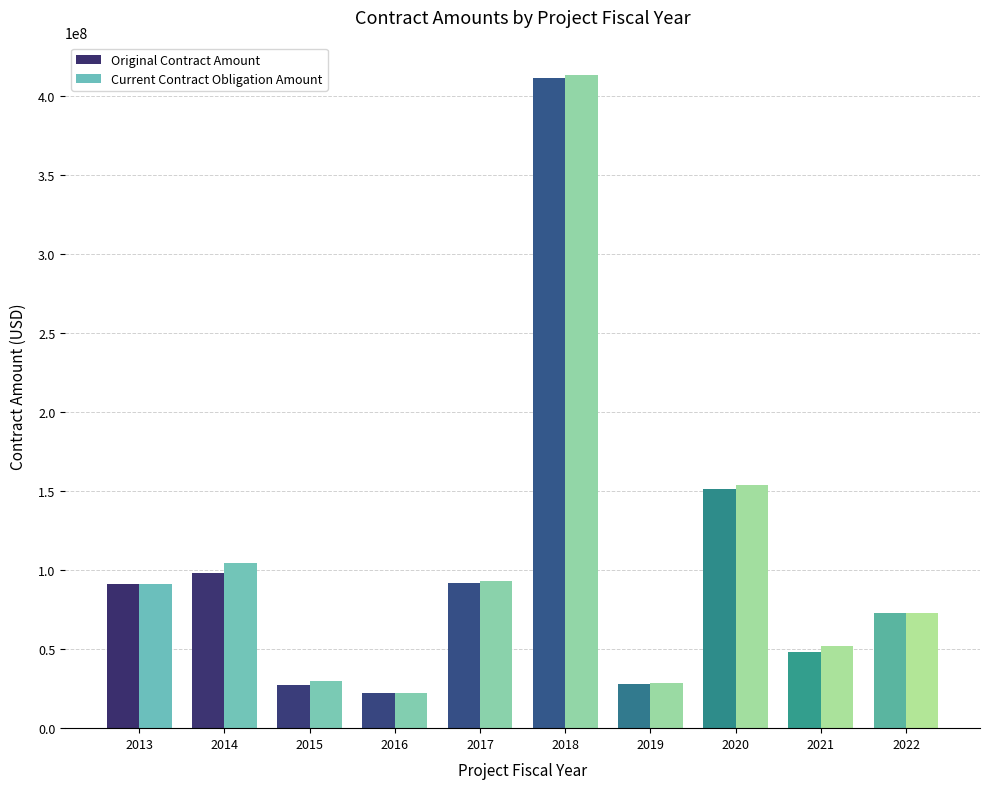

Count the number of data series in this chart.

2